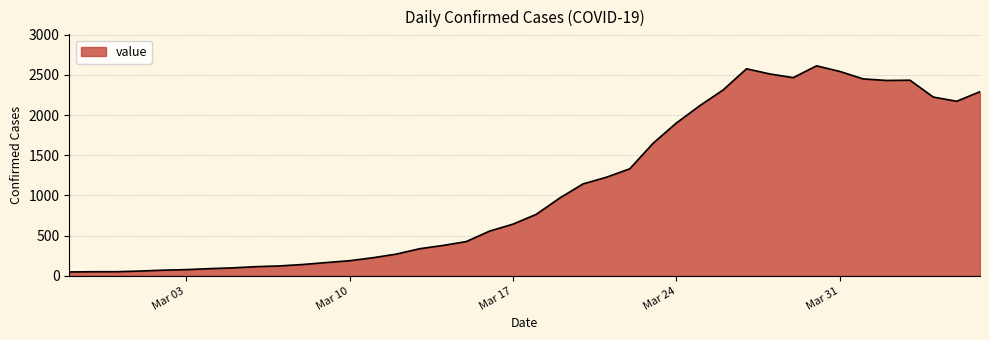

What is the difference between the maximum and minimum values?

2566